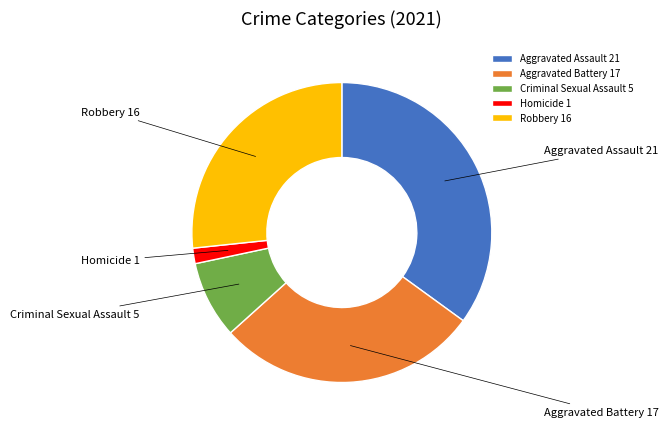

Count the number of slices in the pie.

5